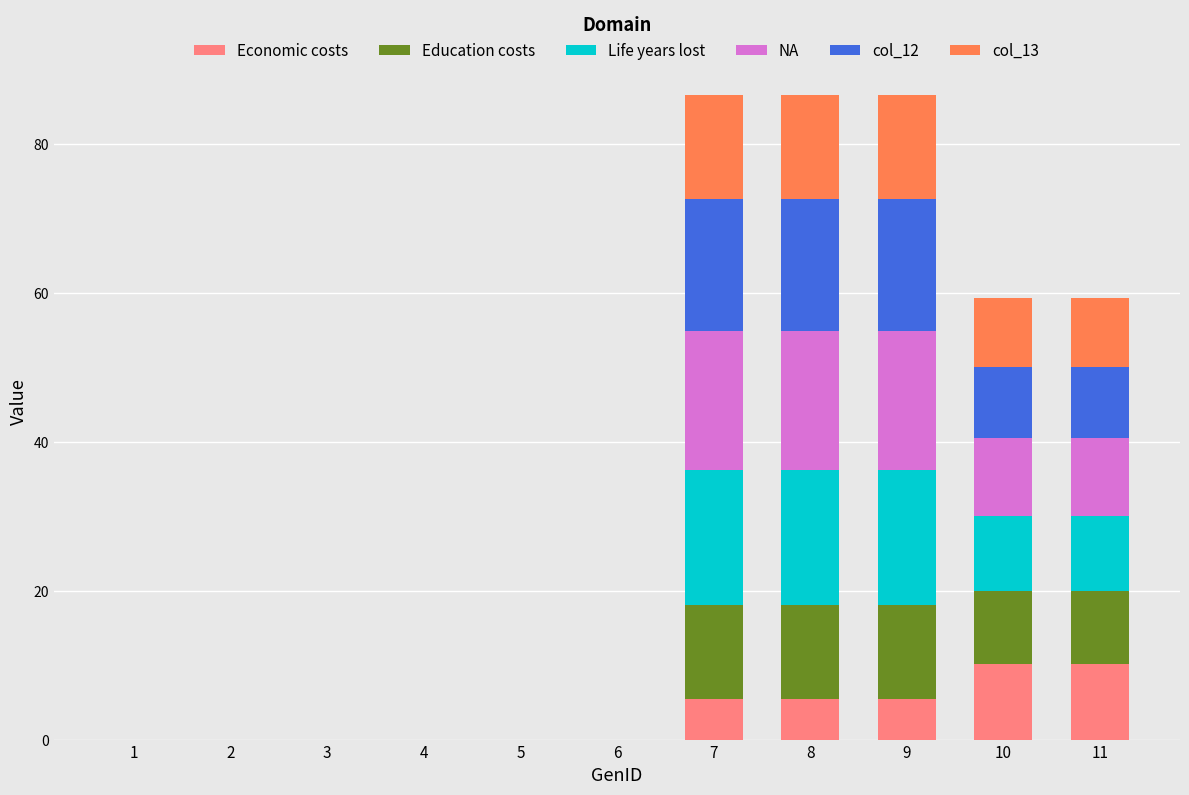

What is the maximum value for Economic costs?

10.1